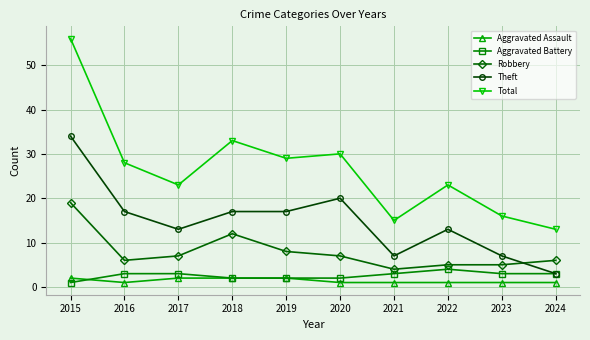

Which series has the widest spread of values?

Total